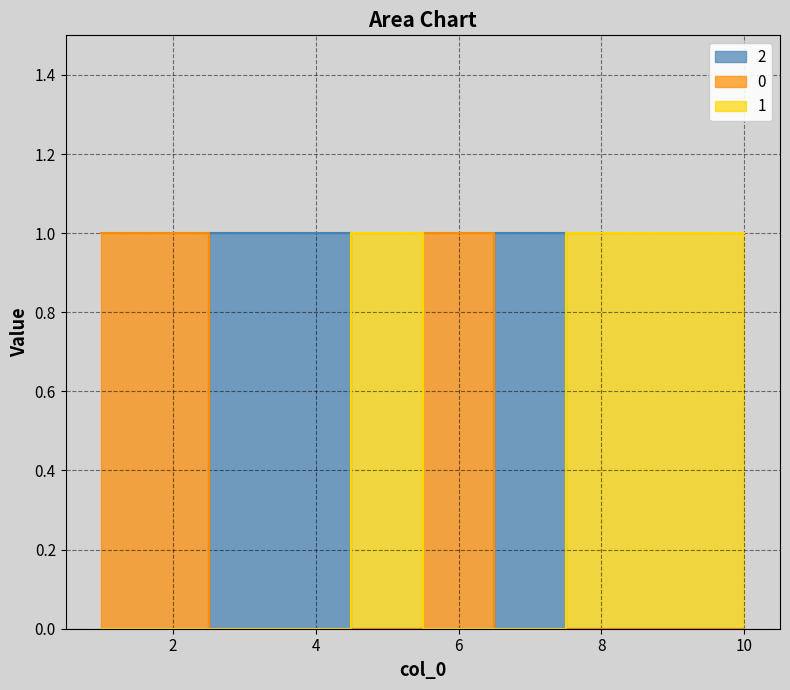

Reading left to right, transcribe all the data shown in this chart.

2: 1=0	2=0	3=1	4=1	5=0	6=0	7=1	8=0	9=0	10=0
0: 1=1	2=1	3=0	4=0	5=0	6=1	7=0	8=0	9=0	10=0
1: 1=0	2=0	3=0	4=0	5=1	6=0	7=0	8=1	9=1	10=1